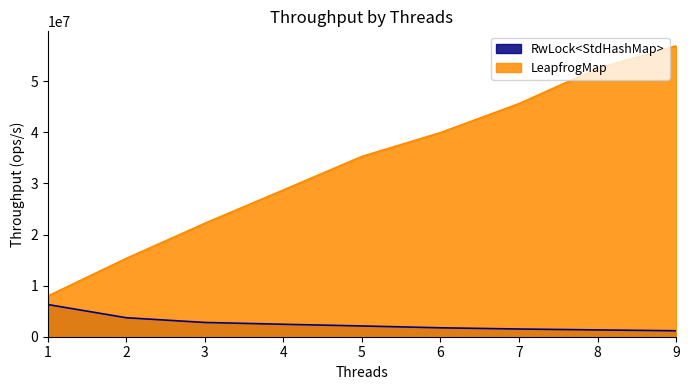

True or false: RwLock<StdHashMap> and LeapfrogMap intersect in this chart.

False